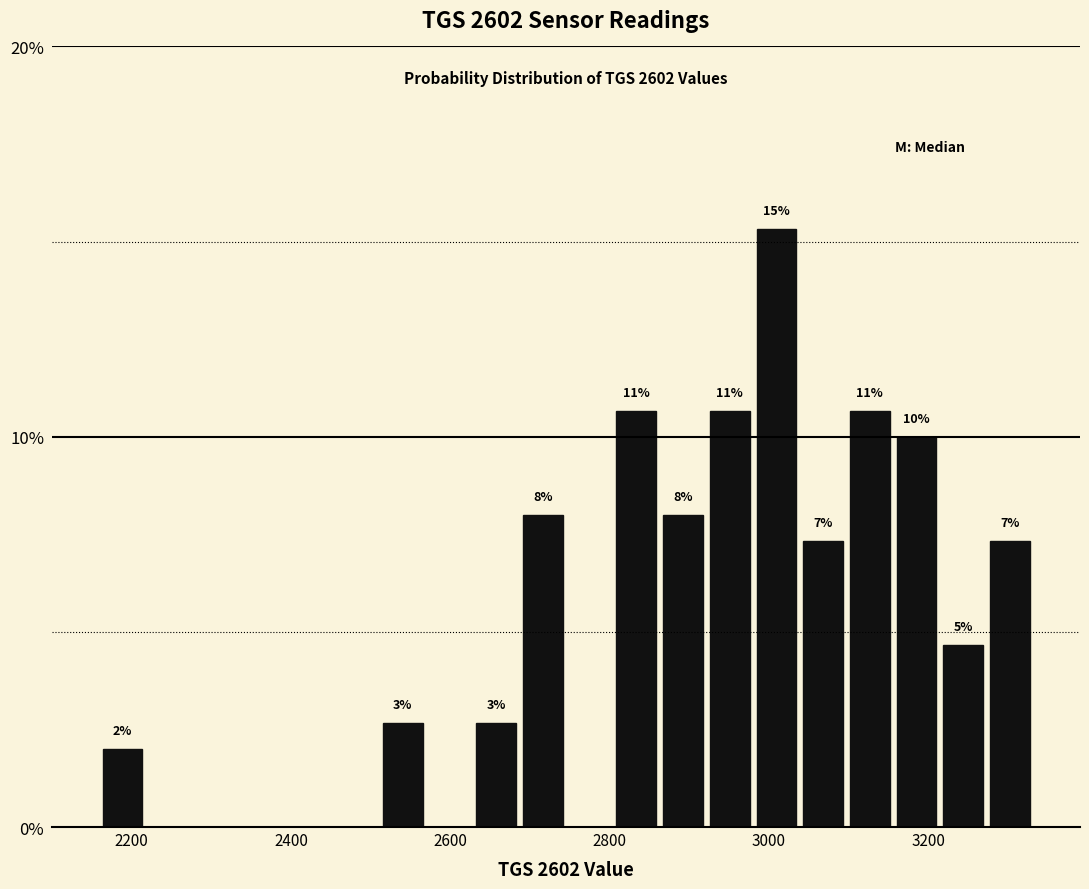

Read against the x-axis, roughly where is the centre of the tallest bar?

3000